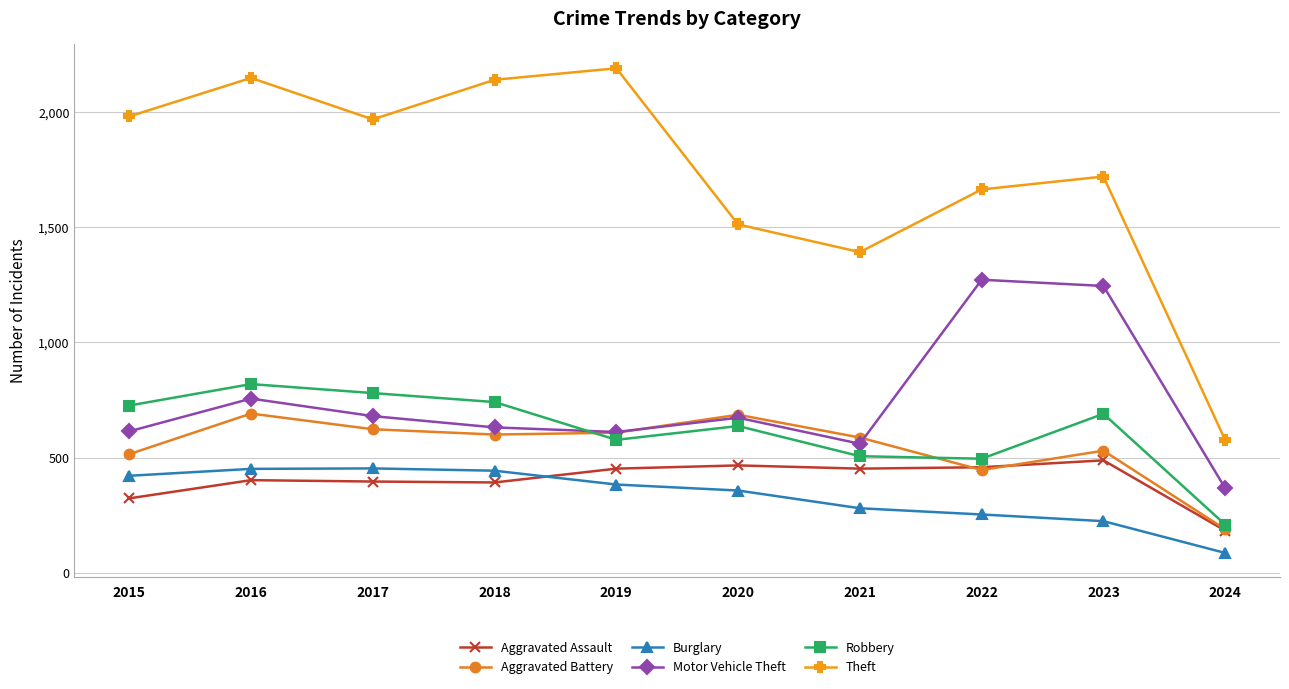

In Aggravated Assault, how many points are higher than both neighbors (excluding endpoints)?

3